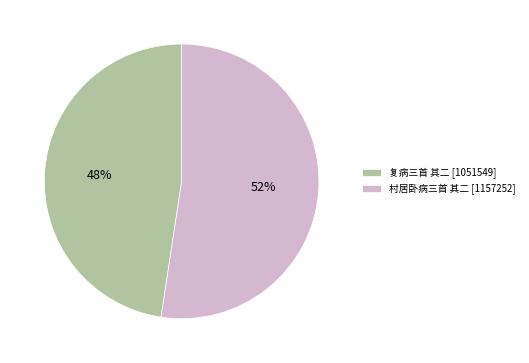

Is the sum of 村居卧病三首 其二 [1157252] and 复病三首 其二 [1051549] greater than half?

Yes